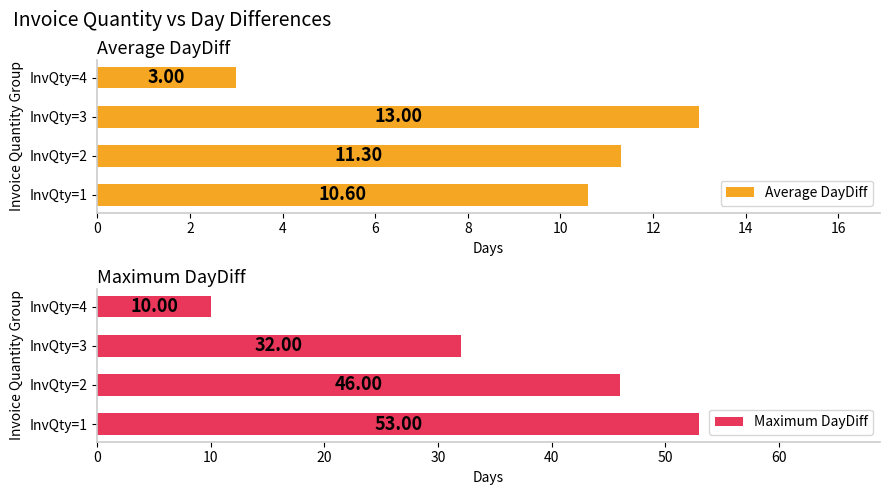

What is the difference between the maximum and minimum values in the Maximum DayDiff series?

43